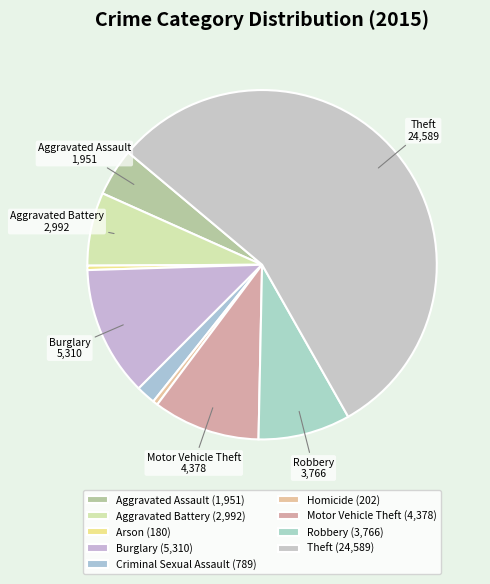

How many slices are in this pie chart?

9